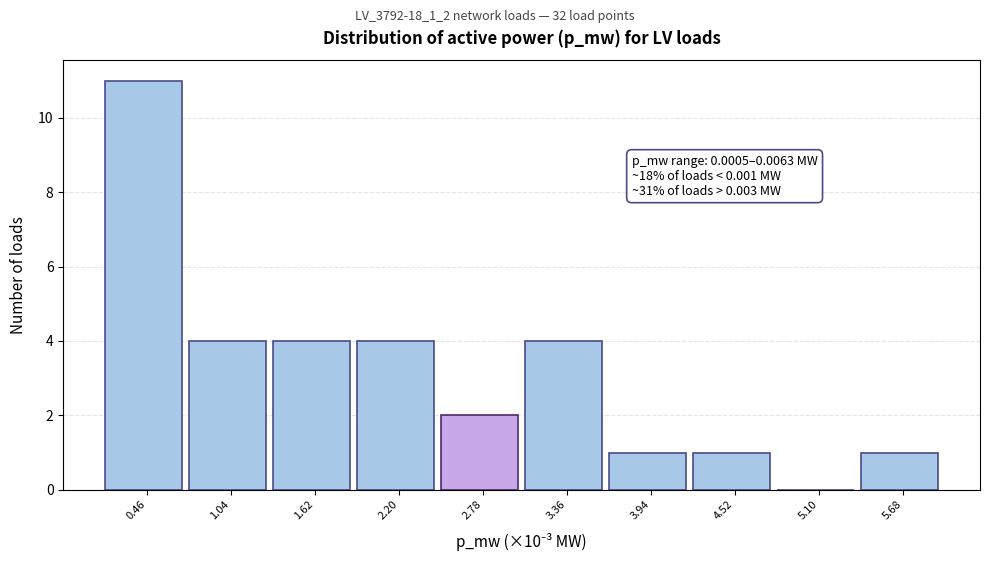

Reading left to right, what are all the values shown in this chart?

0.46=11	1.04=4	1.62=4	2.20=4	2.78=2	3.36=4	3.94=1	4.52=1	5.10=0	5.68=1